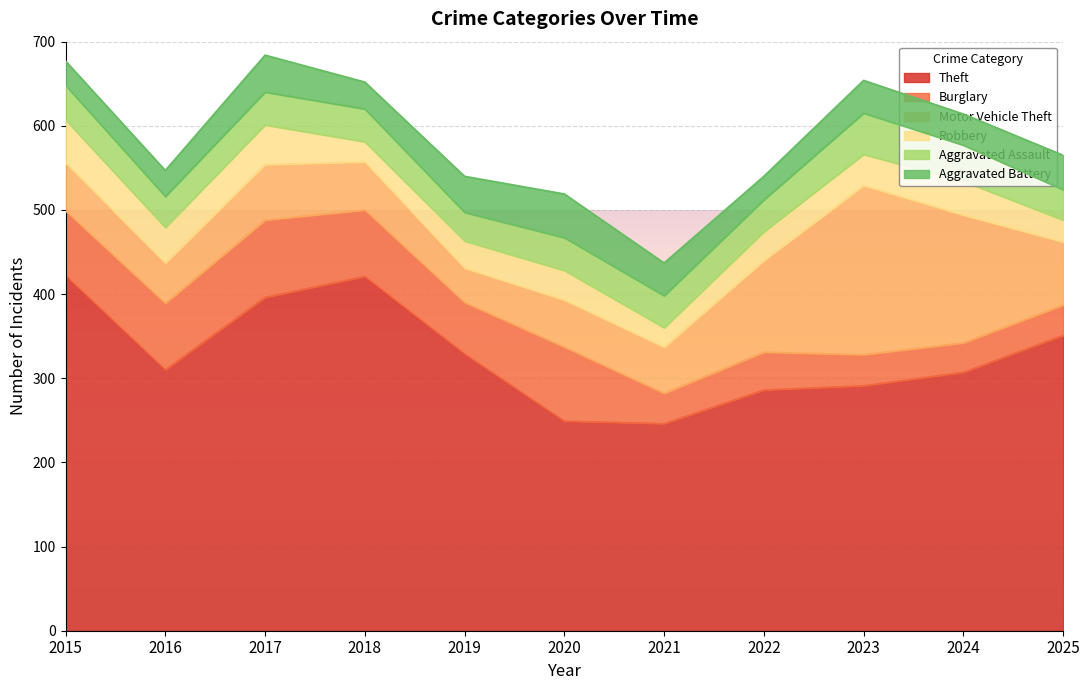

The Aggravated Battery series shows 39 at 2023. True or false?

True